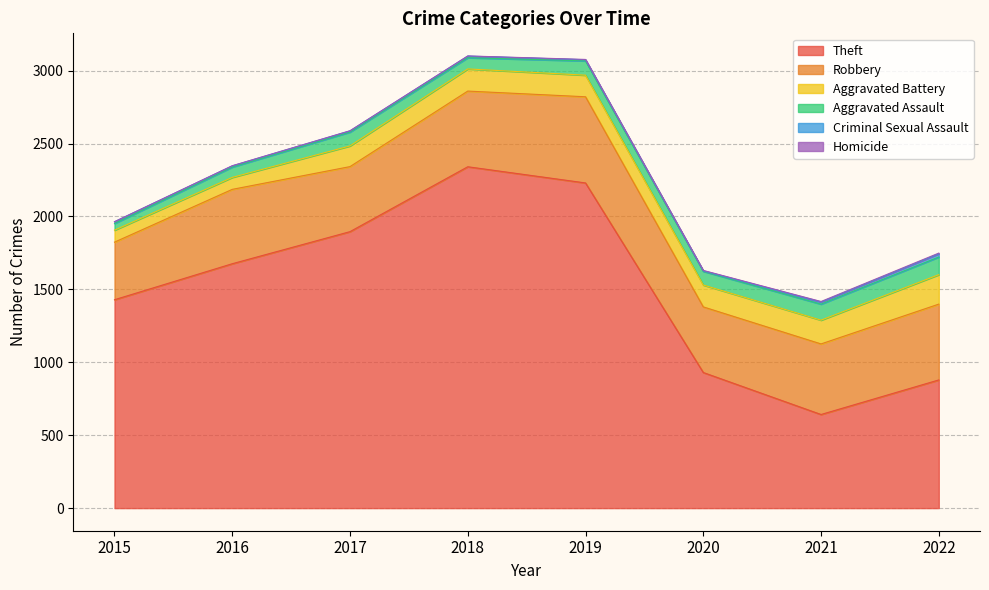

Which series has the largest total across all categories?

Theft